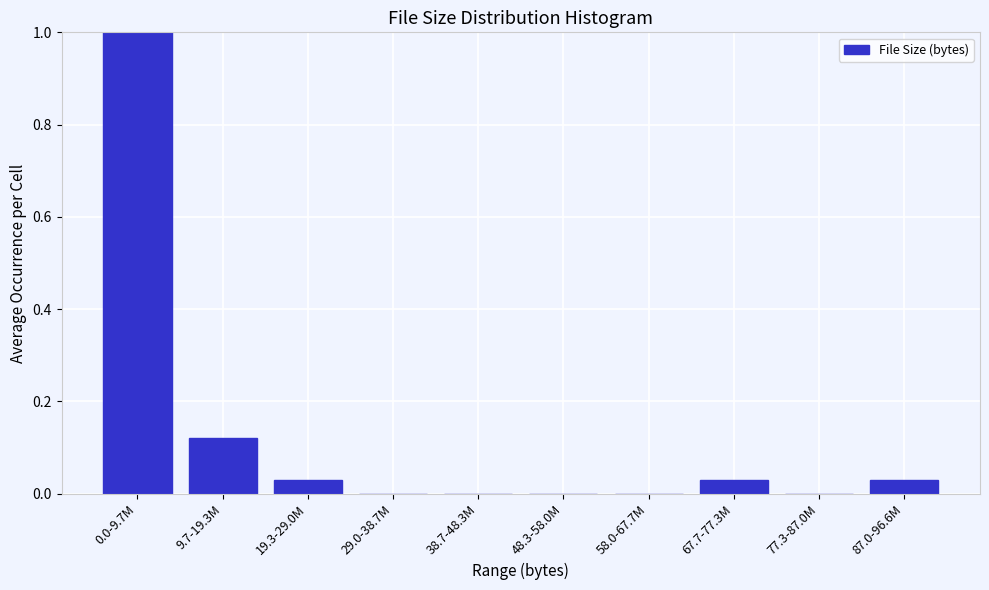

What is the maximum value shown in the chart?

1.0